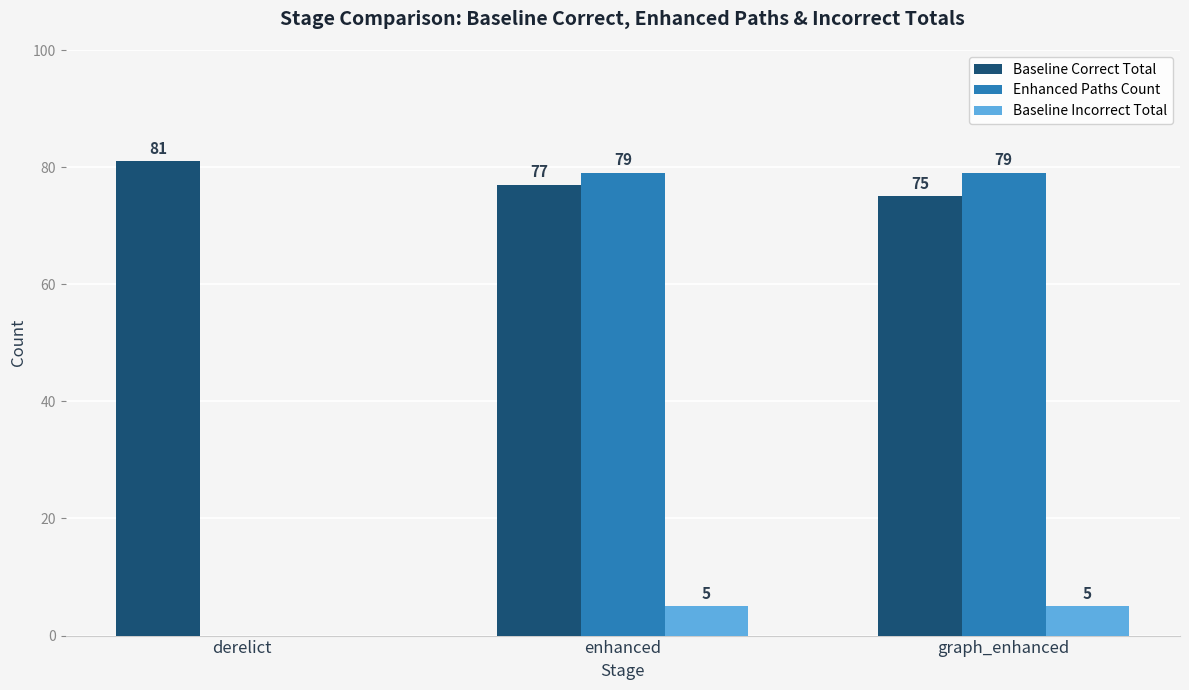

What is the difference between the Baseline Correct Total values at enhanced and derelict?

4